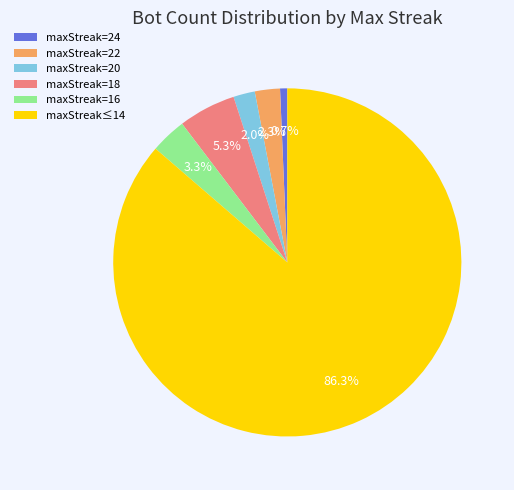

Is there a majority slice in this chart?

Yes